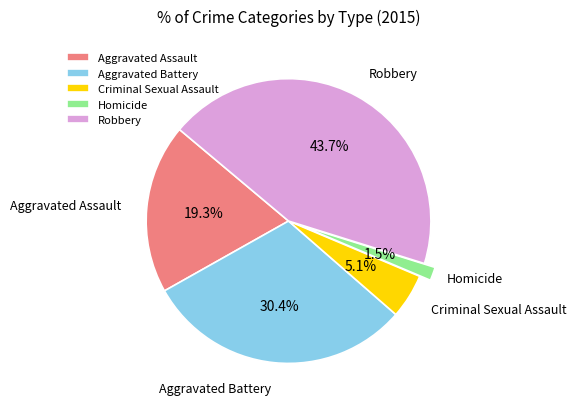

Is the sum of Homicide and Aggravated Assault greater than half?

No